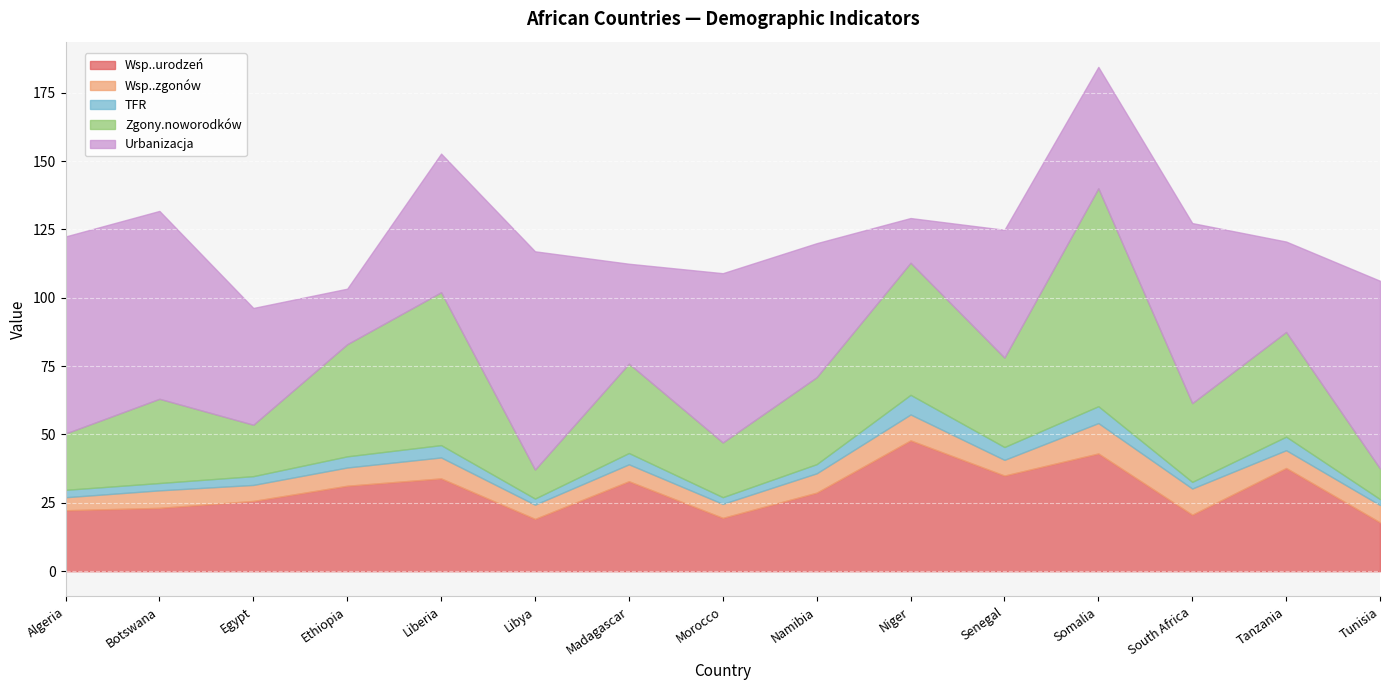

What is the label of the 14th point from the left?

Tanzania